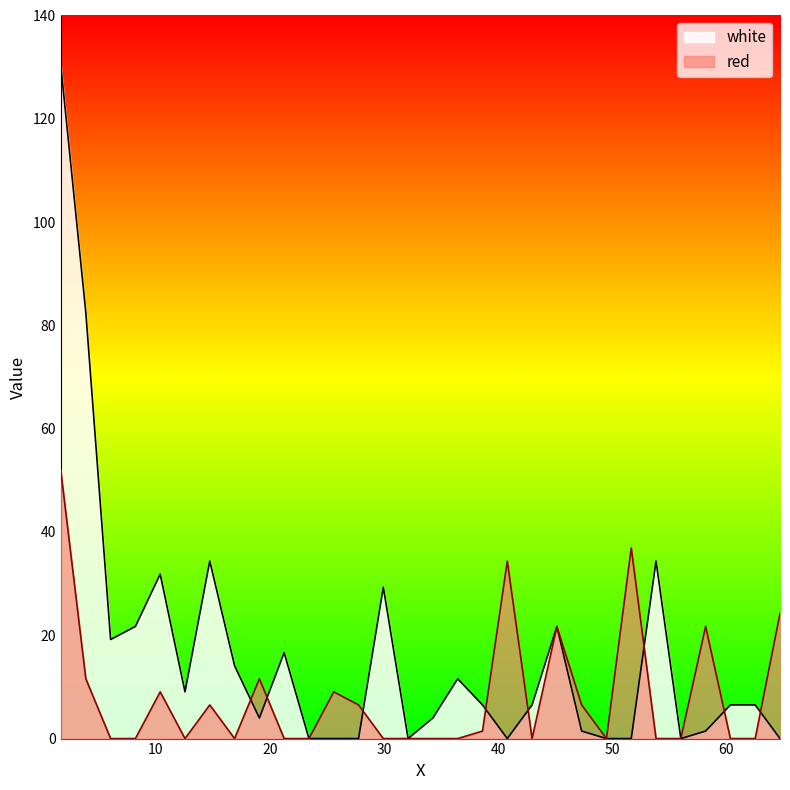

What is the highest value of the red series?

52.1